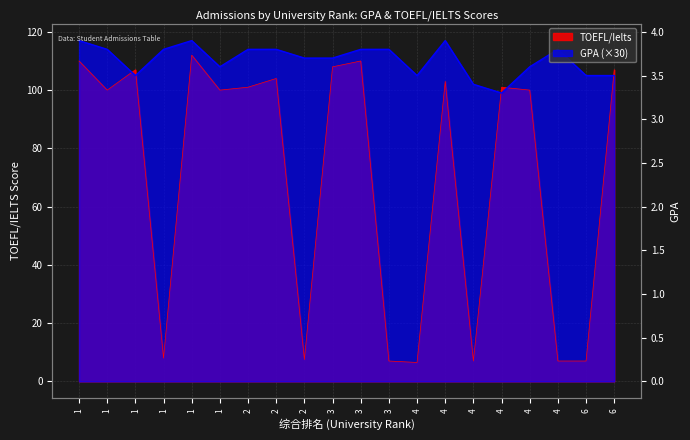

What is the difference between the second highest and second lowest values in the GPA series?

15.0